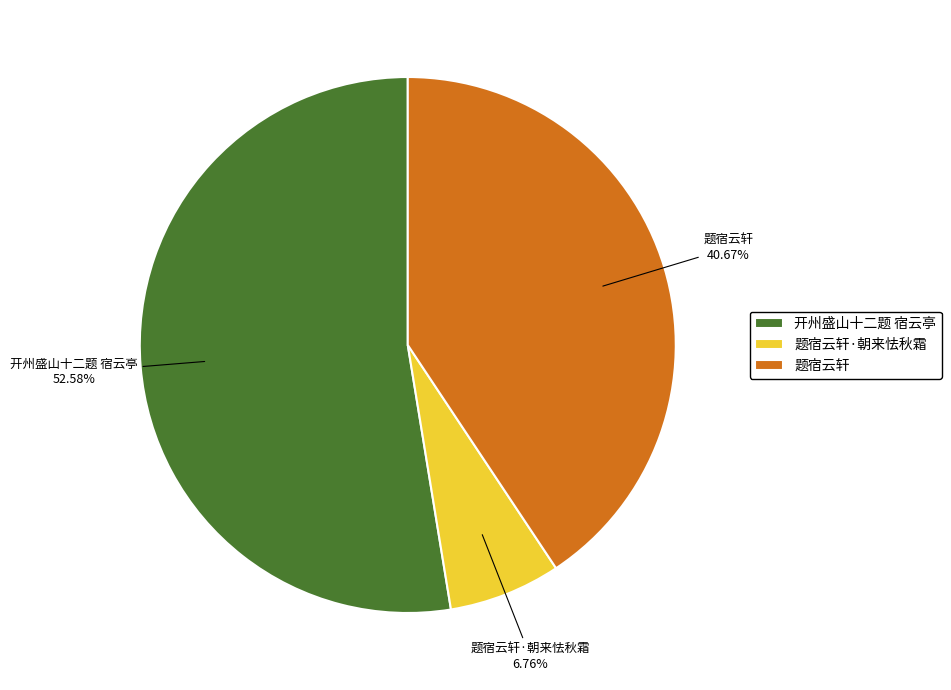

Is there a majority slice in this chart?

Yes